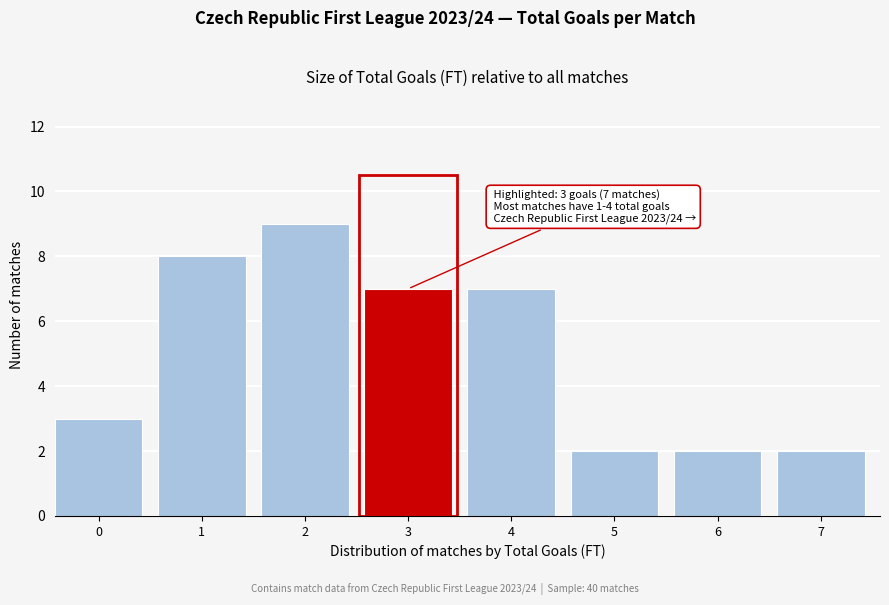

Reading left to right, what are all the values shown in this chart?

0=3	1=8	2=9	3=7	4=7	5=2	6=2	7=2